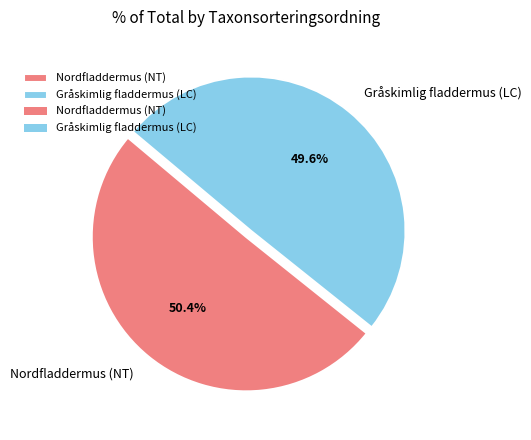

Count the number of slices in the pie.

2